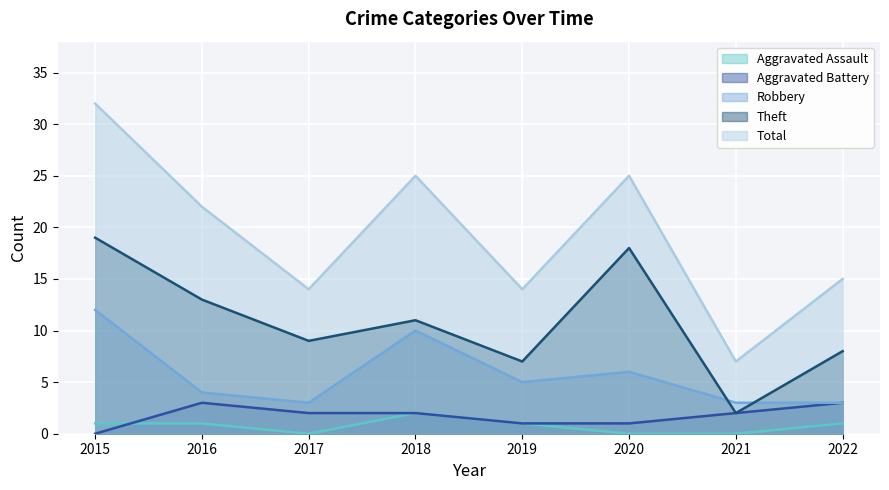

Between 2016 and 2020, which is larger?

2016